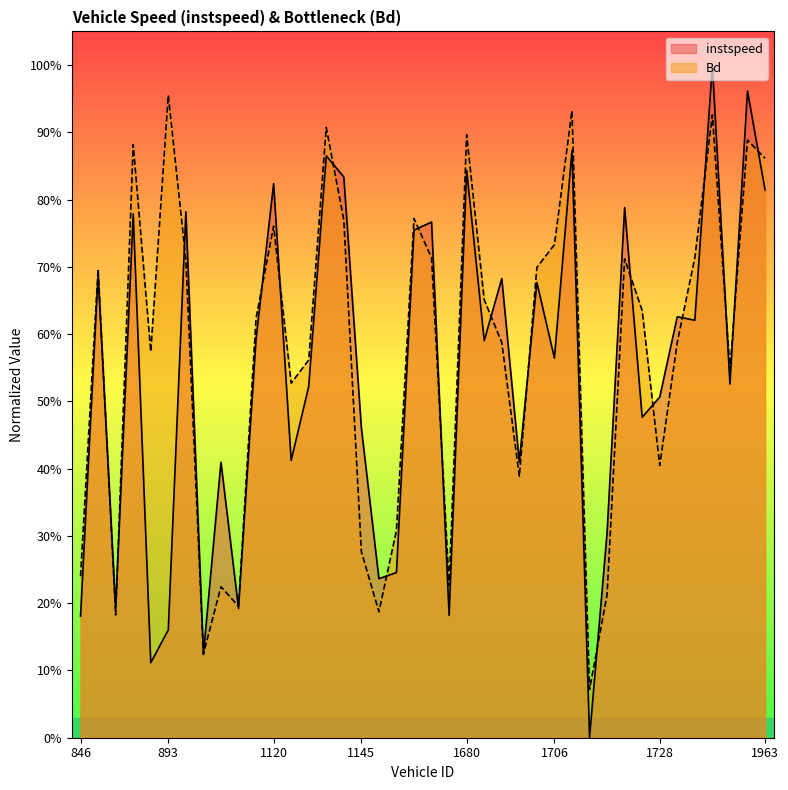

At which category does the chart reach its peak across all series?

1957